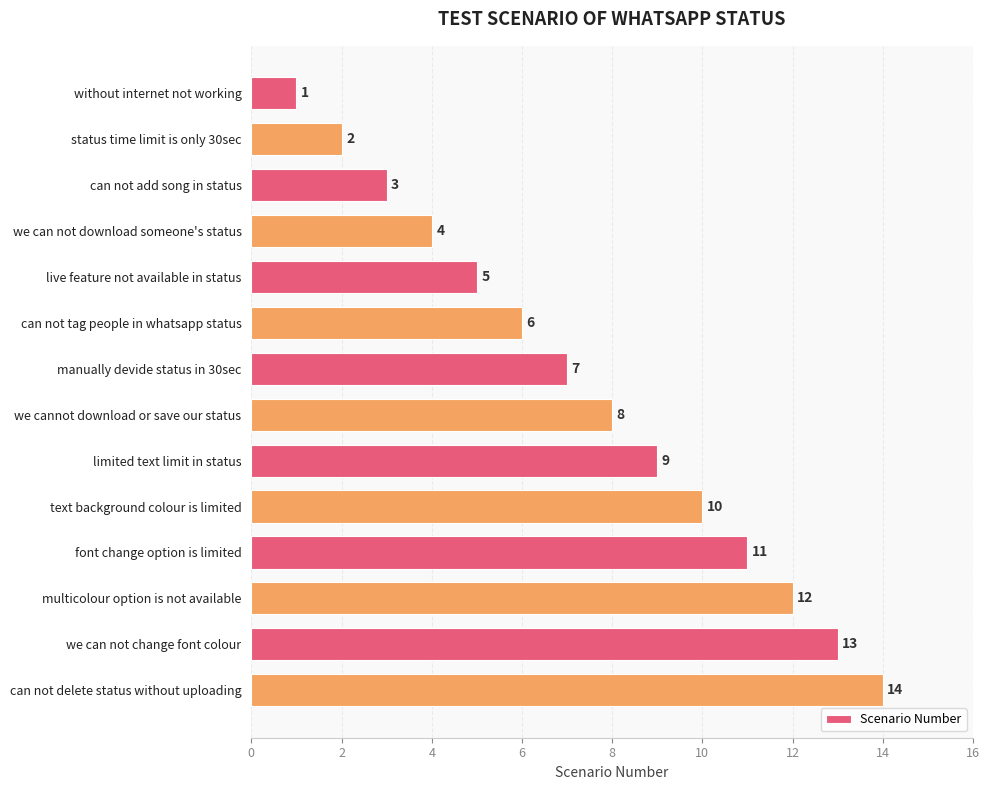

What is the change in value from we cannot download or save our status to we can not change font colour?

+5